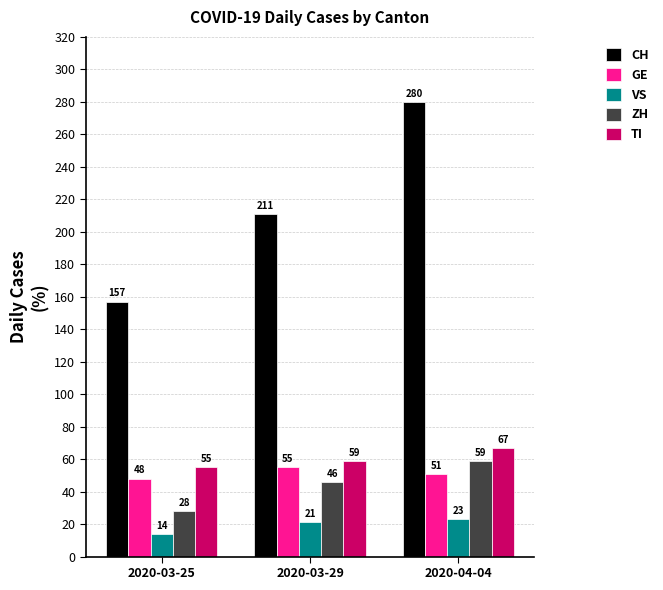

What is the maximum value shown in the chart?

280